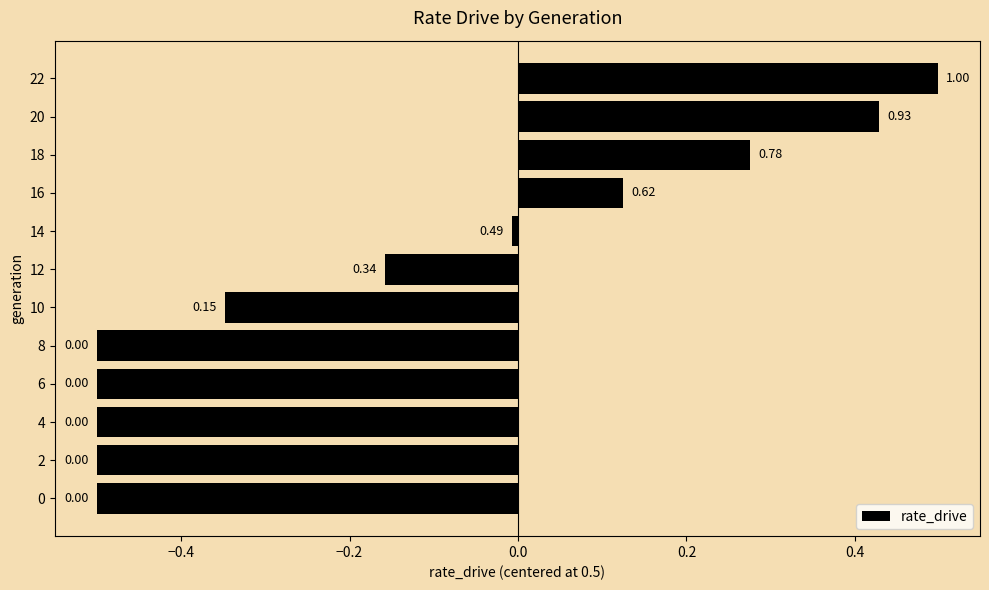

What is the difference between the maximum and minimum values?

1.0